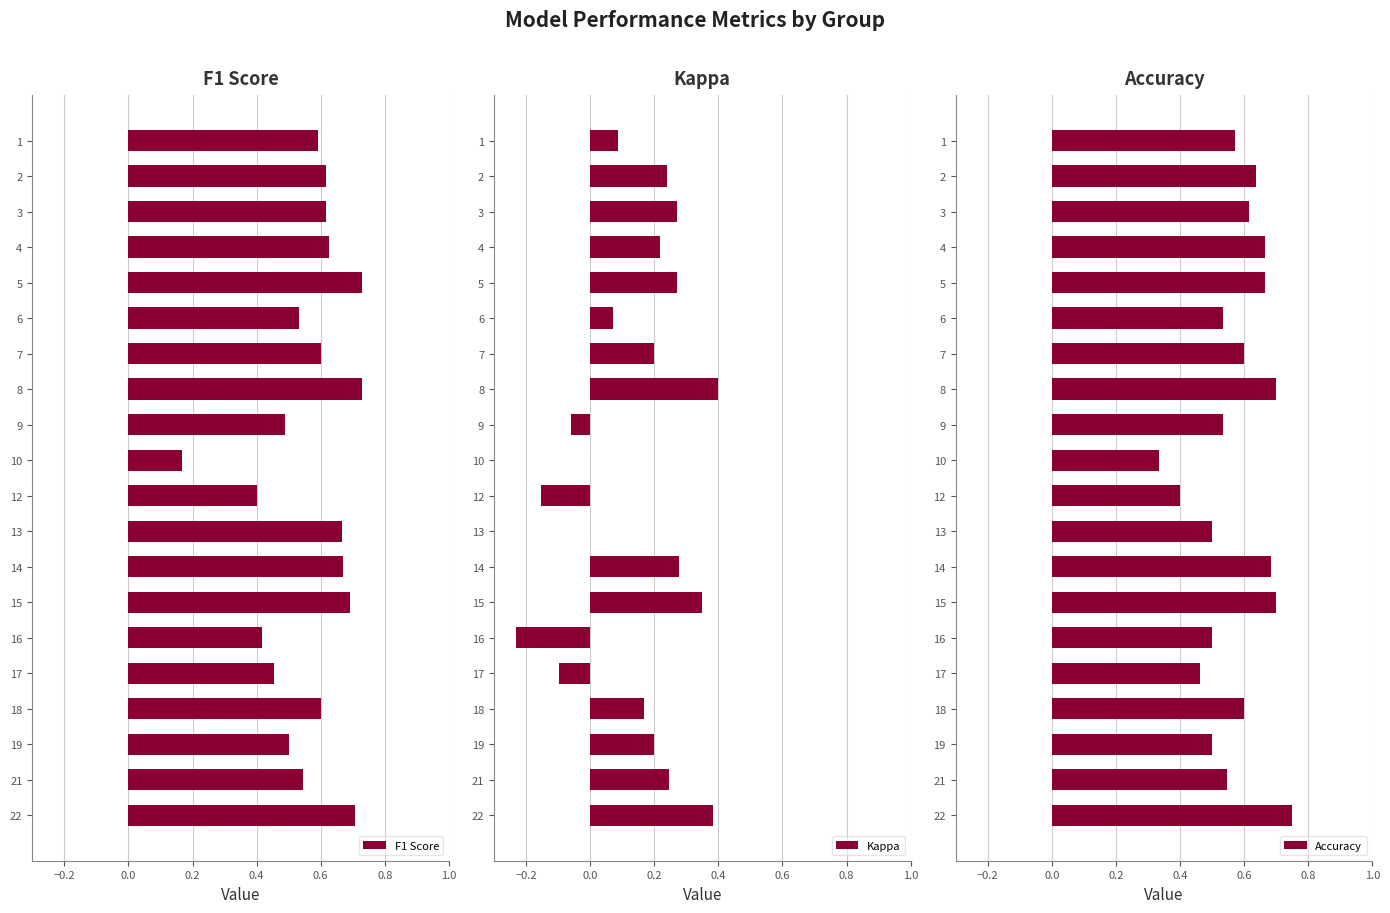

Which category has the lowest value in the F1 Score series?

10